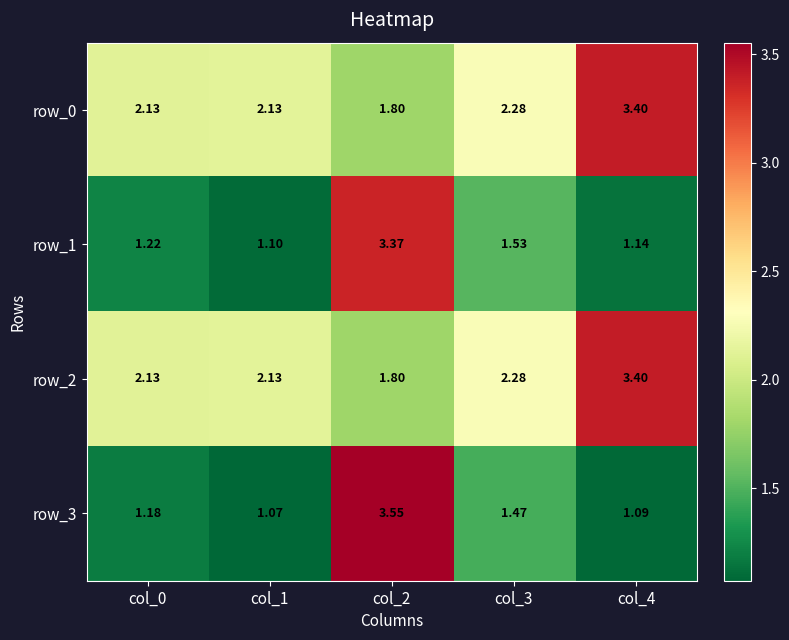

Is the value of row_0 at col_1 greater than the value of row_2 at col_3?

No